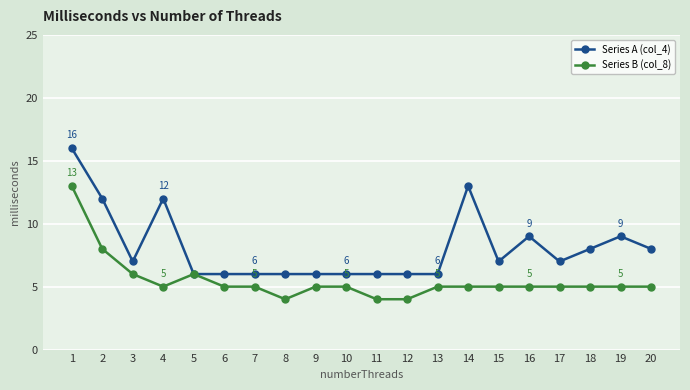

List the series in order of their overall mean, lowest first.

Series B (col_8), Series A (col_4)